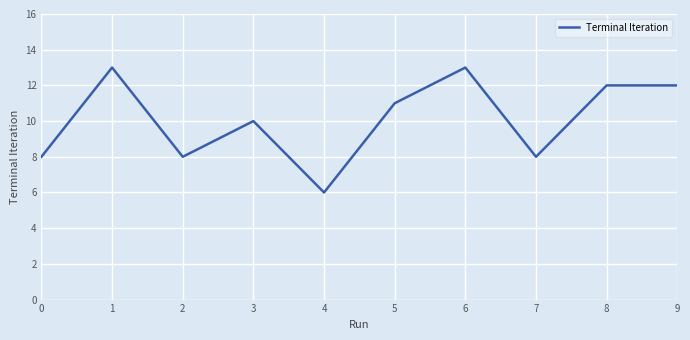

What is the ratio of the value at 1 to the value at 6?

1.0